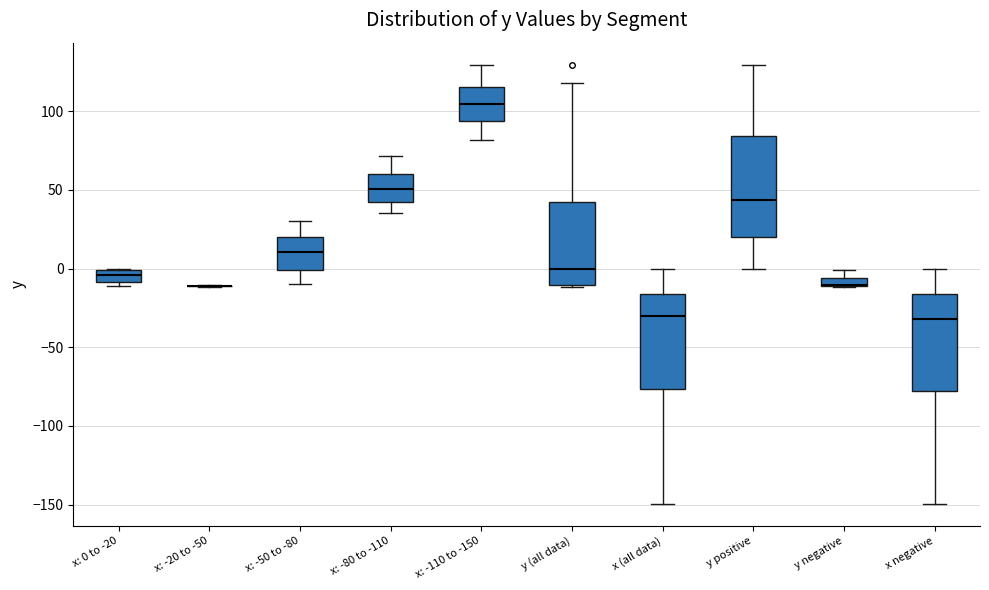

Where does the median line of the box for x: 0 to -20 sit on the y-axis? The values are not printed on the chart, so give them approximately, as read against the axis.

-5